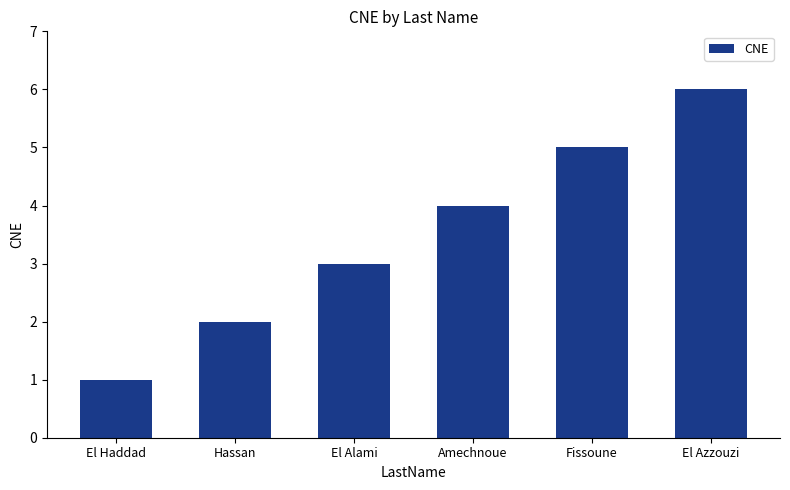

List the labels in order of value, smallest first.

El Haddad, Hassan, El Alami, Amechnoue, Fissoune, El Azzouzi